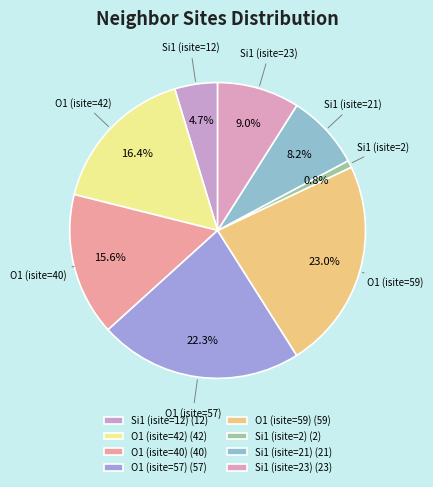

To the nearest percent, what is the difference between the largest and smallest slice percentages?

22%